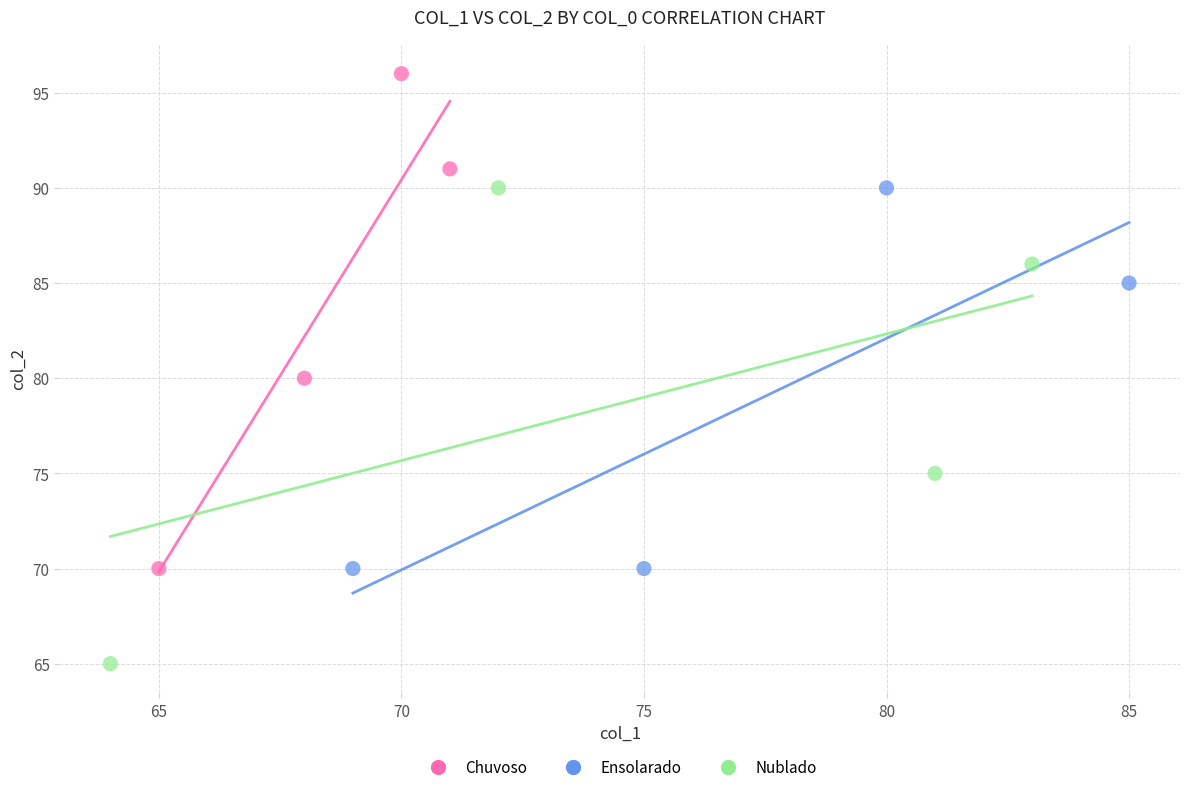

Which series contains the lowest Y value?

Nublado